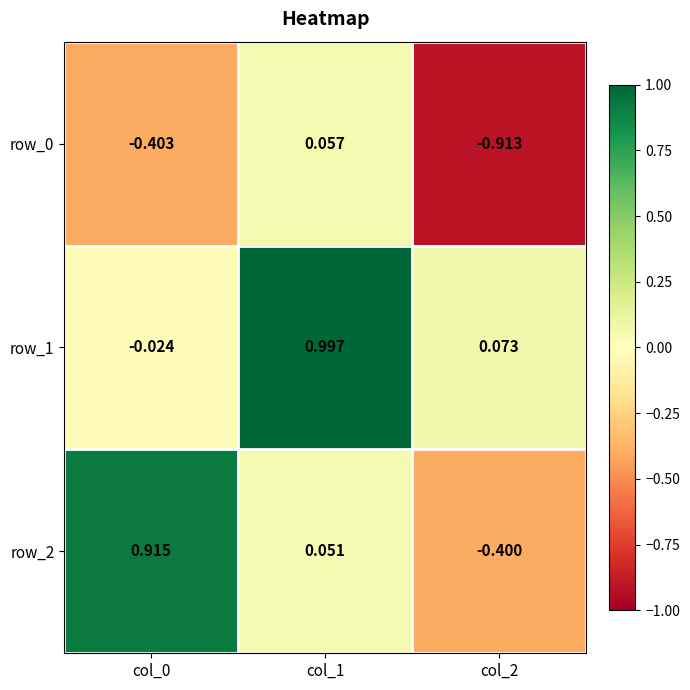

How many data points in row_0 are above 0?

1